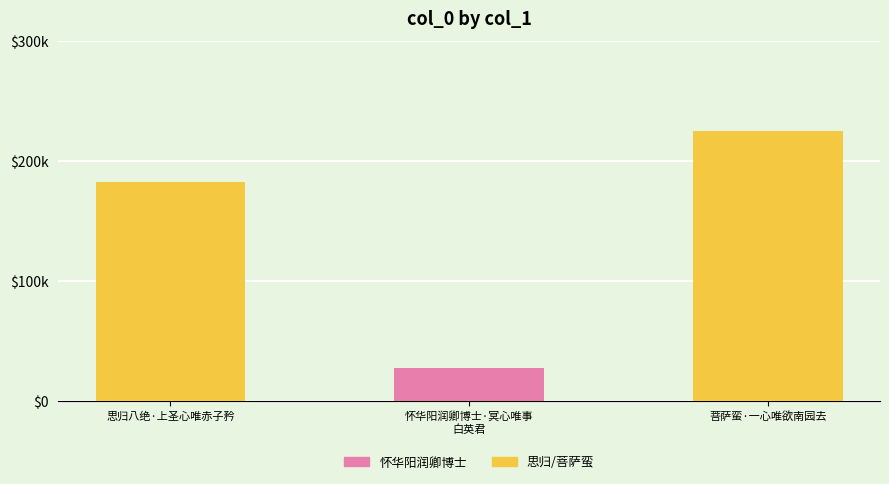

What is the maximum value shown in the chart?

225486